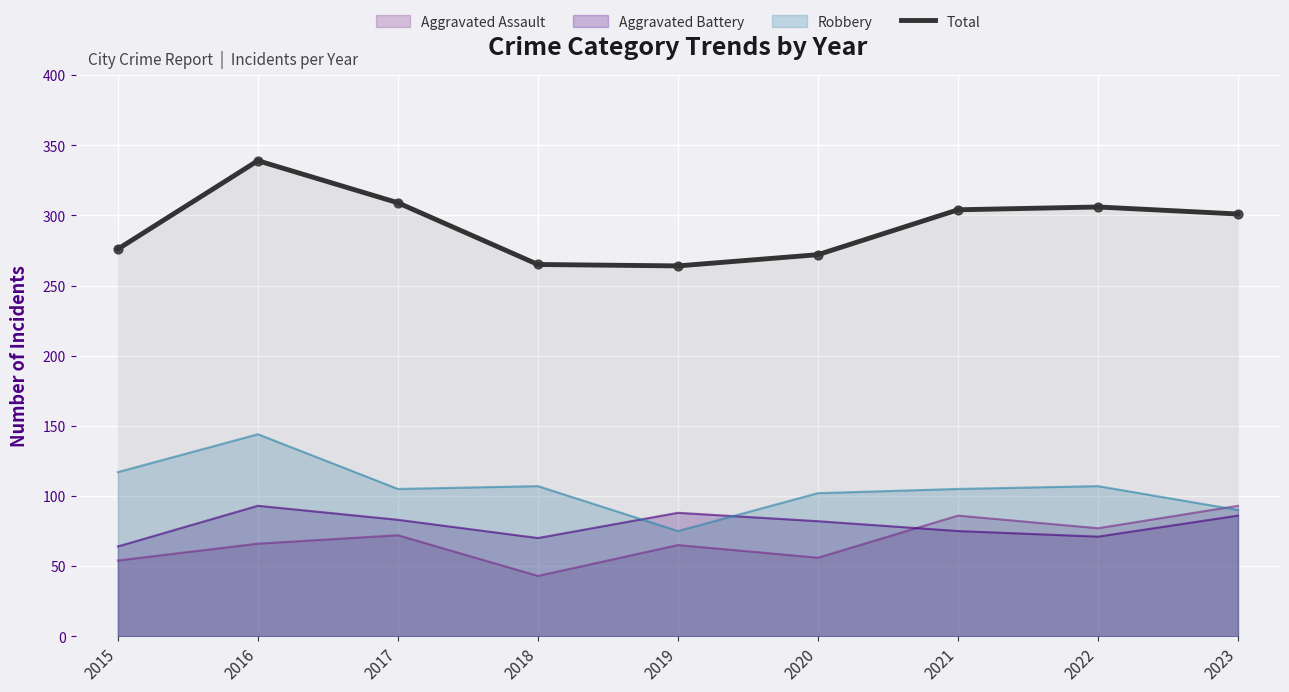

Which has a higher value, 2021 or 2020?

2021